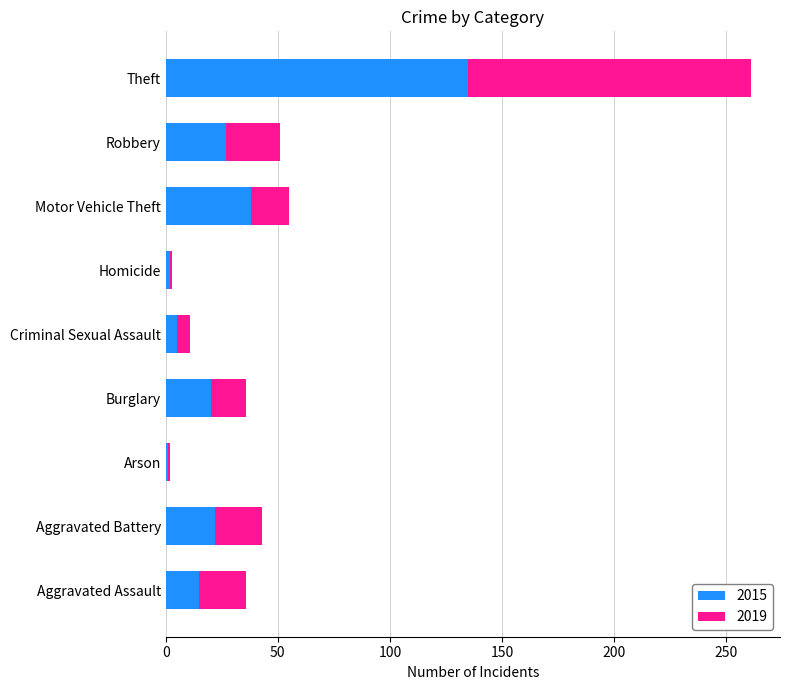

What is the total value across all series at Burglary?

36